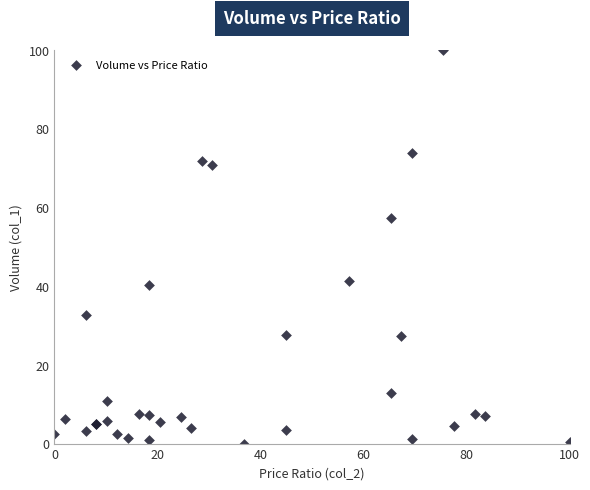

What Y value in the scatter plot is closest to 50?

57.2